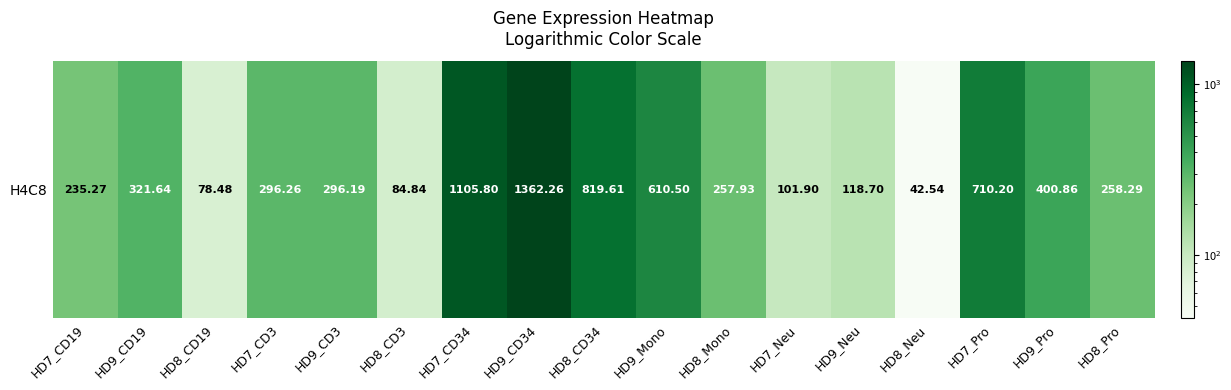

Rank the categories by value from highest to lowest.

HD9_CD34, HD7_CD34, HD8_CD34, HD7_Pro, HD9_Mono, HD9_Pro, HD9_CD19, HD7_CD3, HD9_CD3, HD8_Pro, HD8_Mono, HD7_CD19, HD9_Neu, HD7_Neu, HD8_CD3, HD8_CD19, HD8_Neu